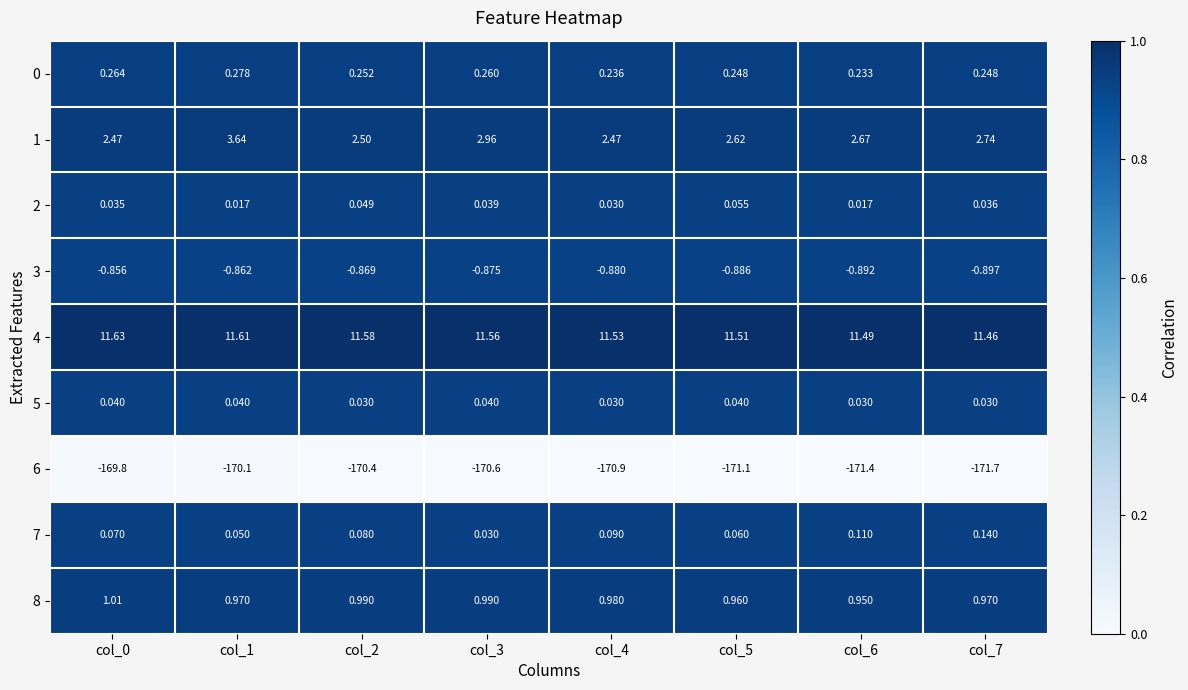

Is the value of 2 at col_1 greater than the value of 6 at col_7?

Yes